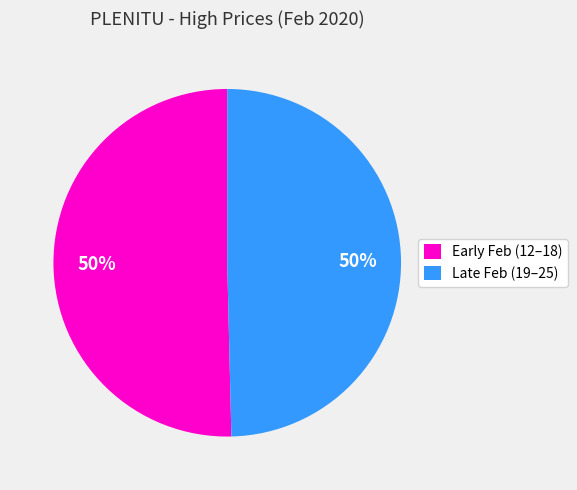

Count the number of slices in the pie.

2